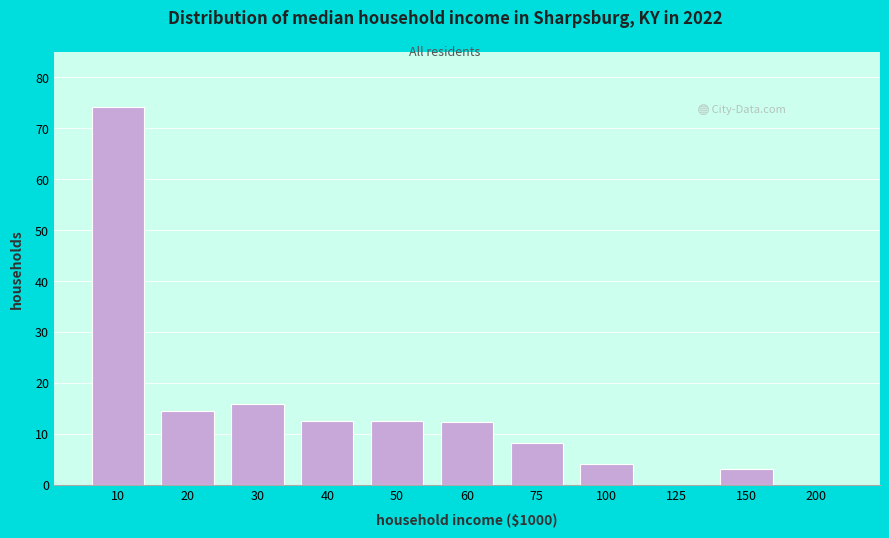

What is the maximum value shown in the chart?

74.2